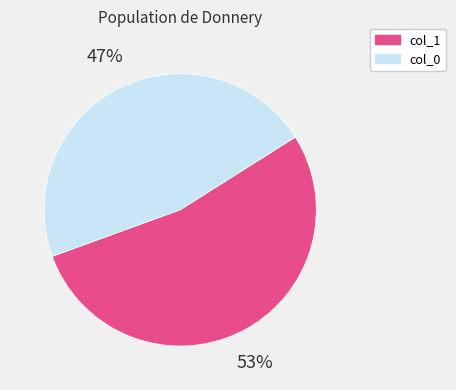

To the nearest percent, what is the average slice percentage?

50%